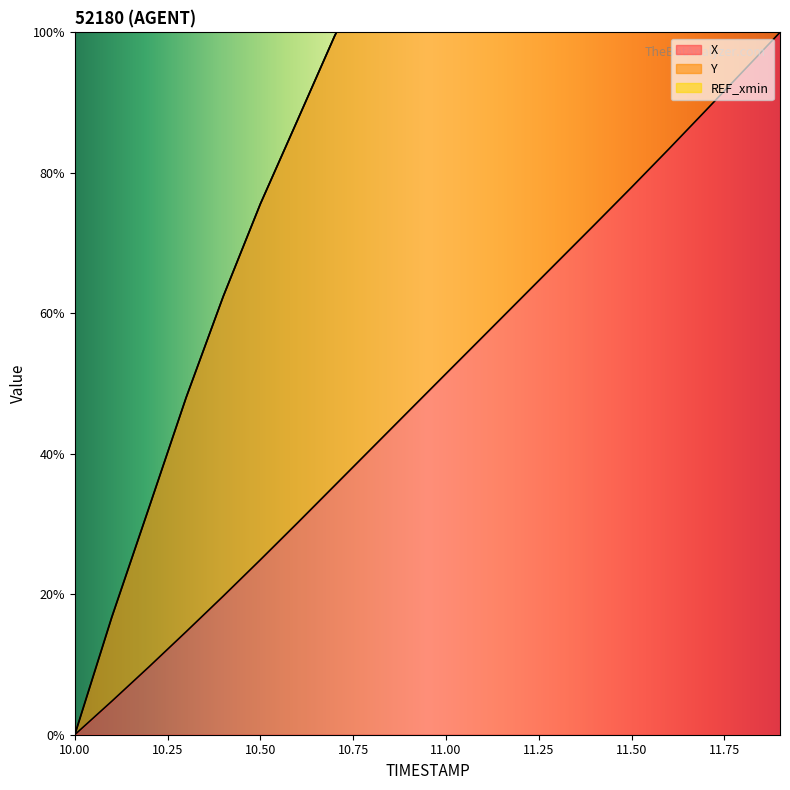

Which category has the lowest value in the X series?

10.00